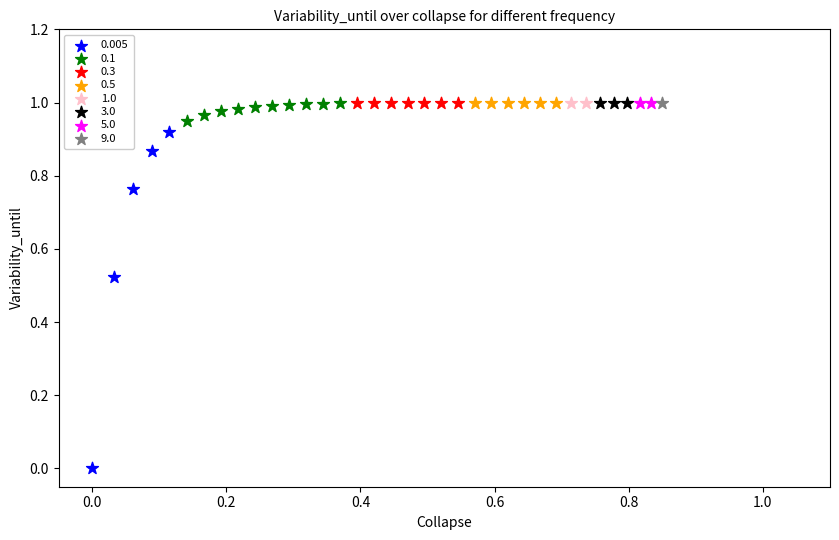

What are all the series names shown in the legend?

0.005, 0.1, 0.3, 0.5, 1.0, 3.0, 5.0, 9.0